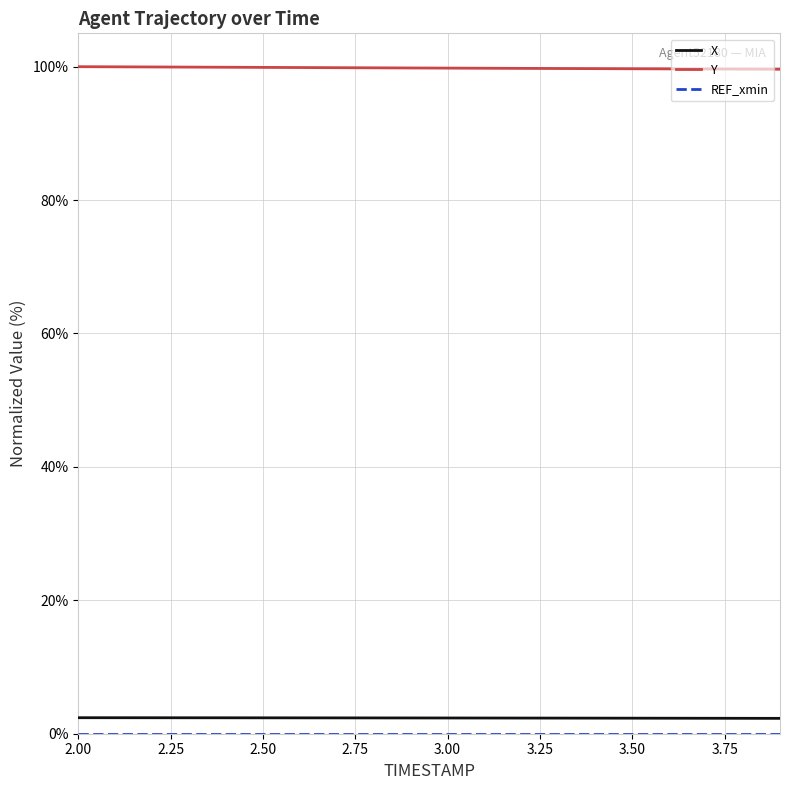

True or false: X and Y intersect in this chart.

False